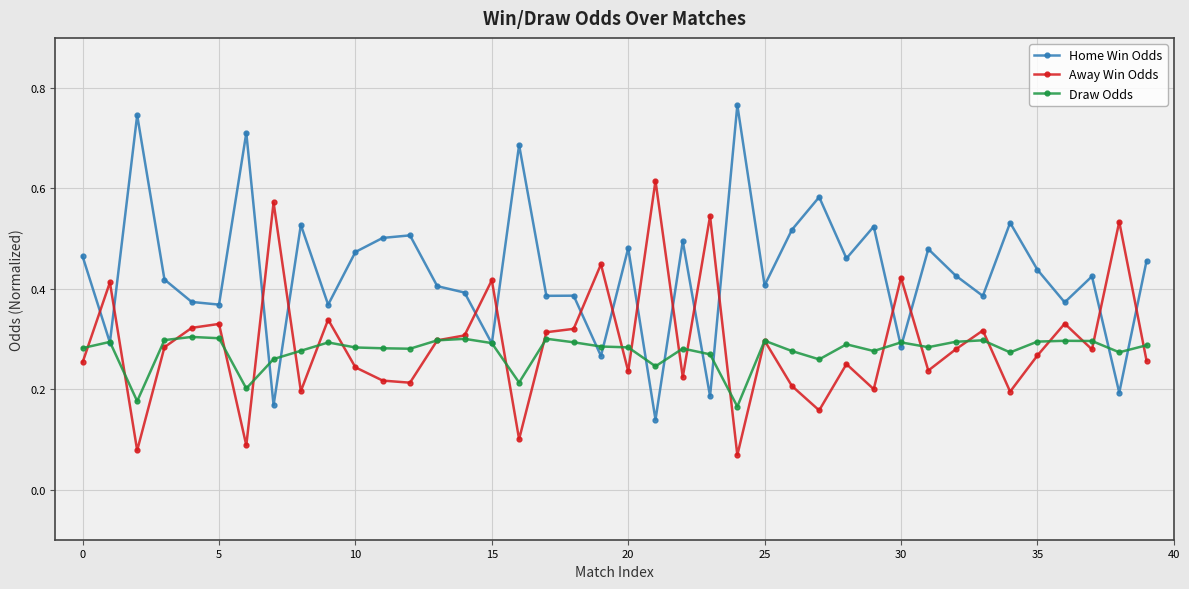

How many intersections are there between Away Win Odds and Home Win Odds?

16